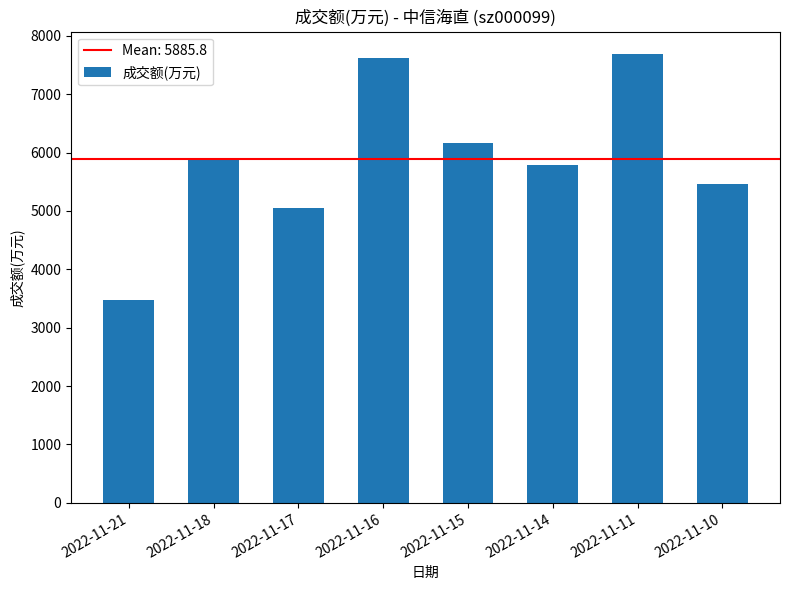

What is the ratio of the value at 2022-11-14 to the value at 2022-11-10?

1.1